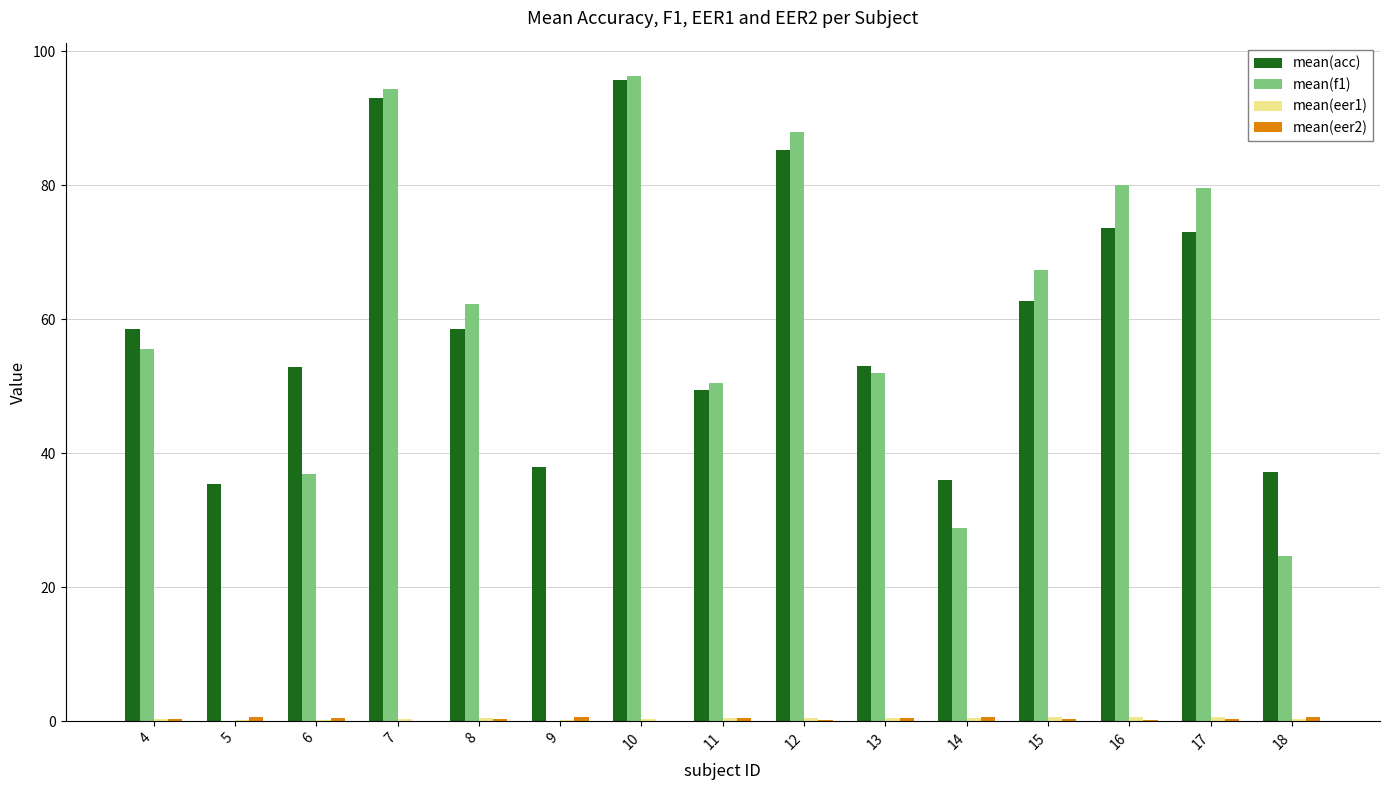

Between 15 and 17, which series saw the biggest shift?

mean(f1)